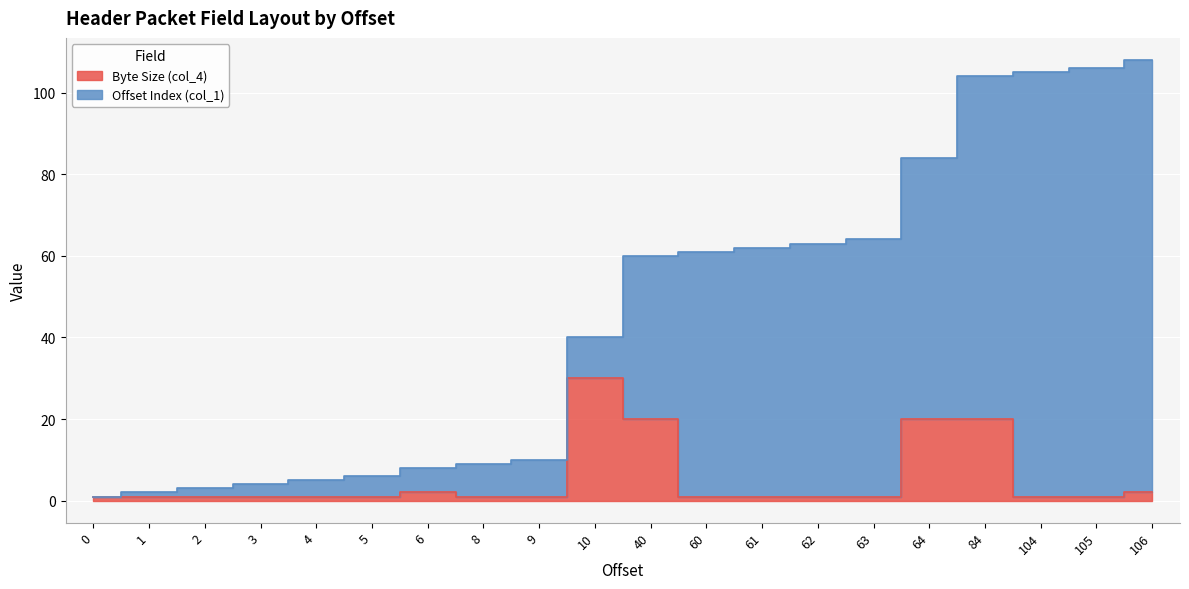

True or false: there are more than 0 points higher than both neighbors.

True